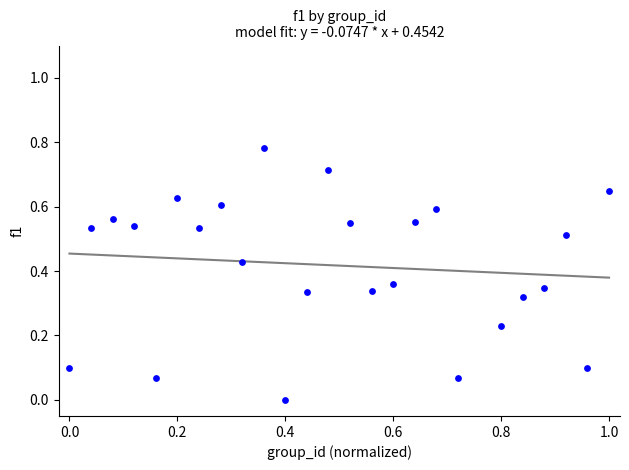

What is the range of X values (max minus min)?

1.0